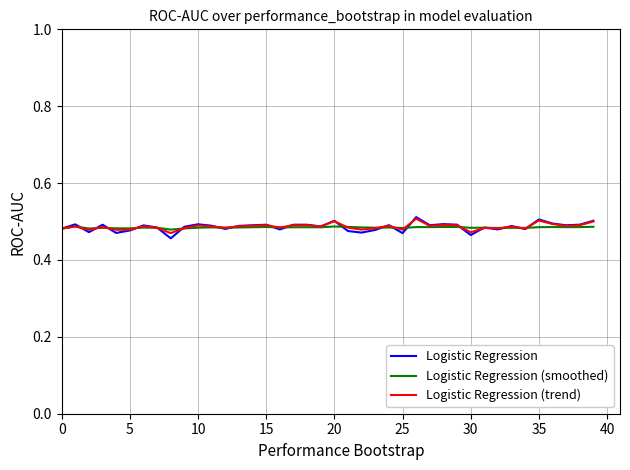

Which series has the widest spread of values?

Logistic Regression